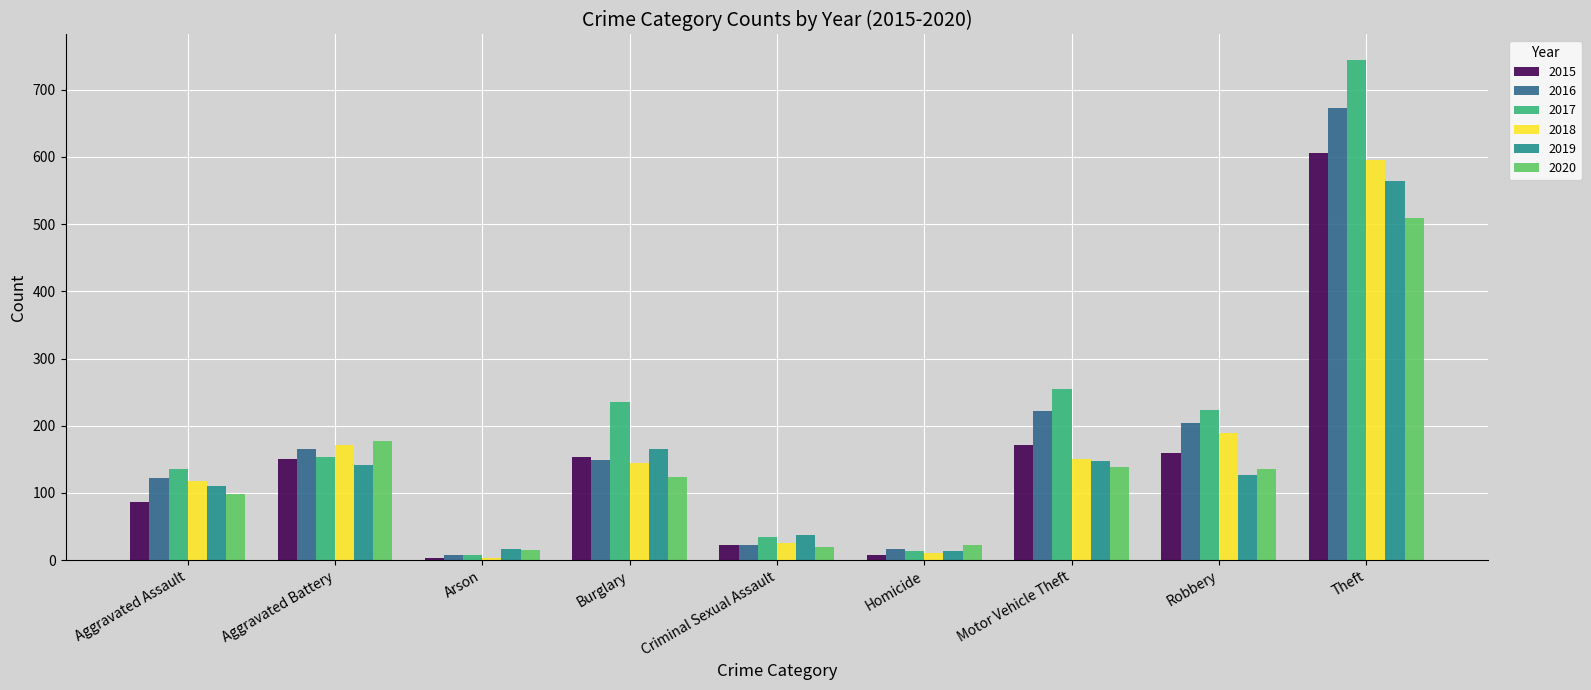

True or false: 2017 has a value of 745 at Theft.

True